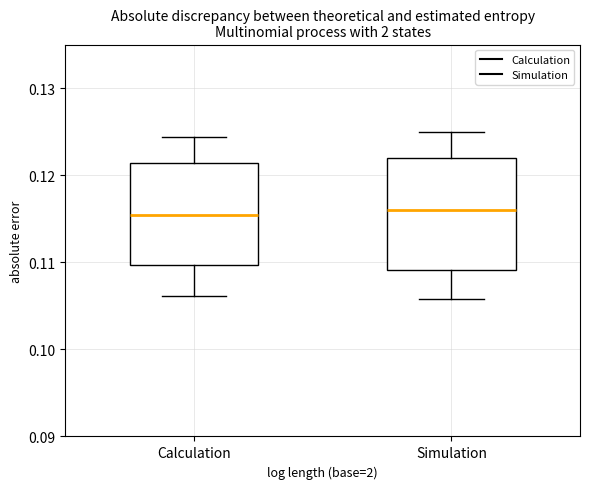

Where is the upper edge of the box for Simulation on the y-axis? The values are not printed on the chart, so give them approximately, as read against the axis.

0.122